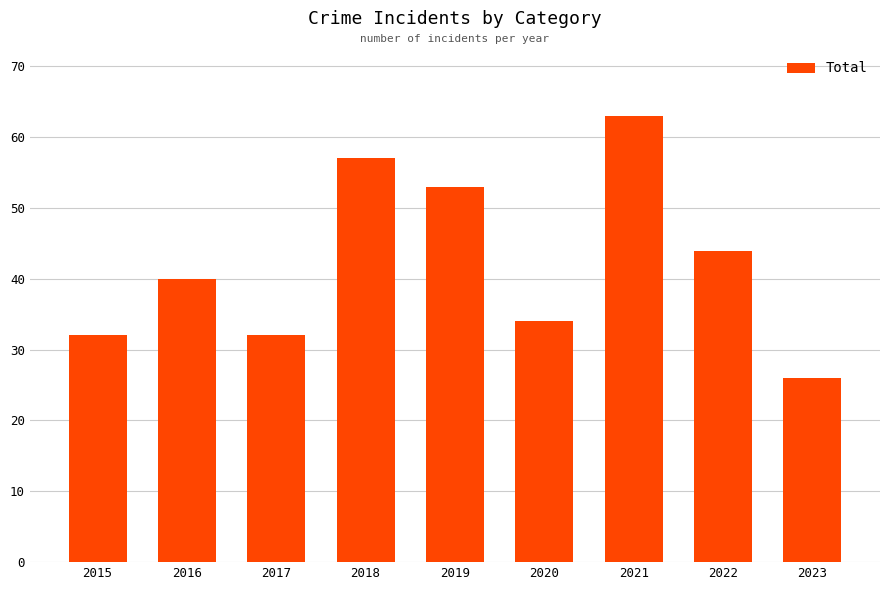

What value does the data have at 2015, to the nearest 5?

30